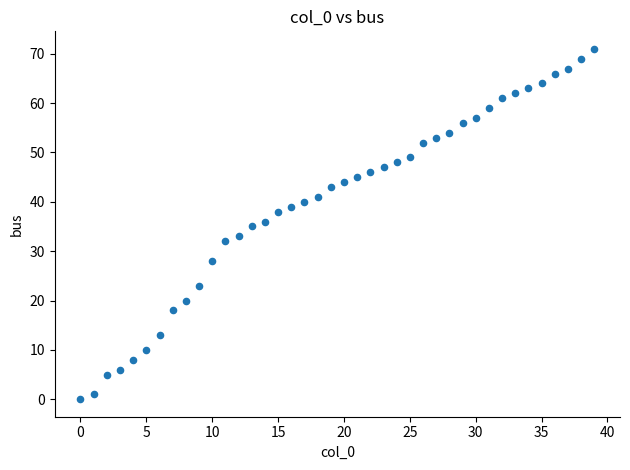

What is the range of Y values (max minus min)?

71